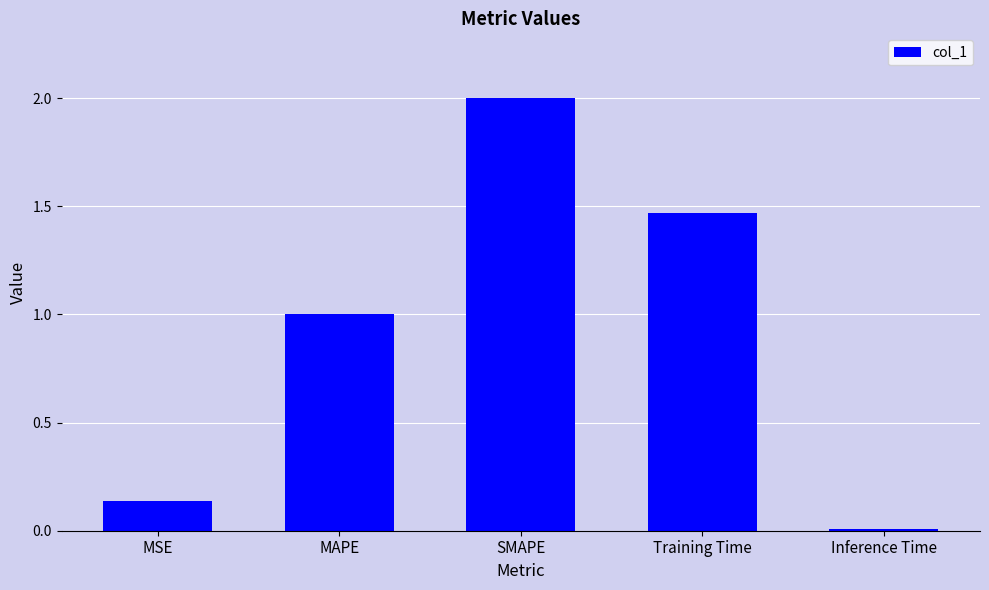

The value at Training Time is 2.0. True or false?

False